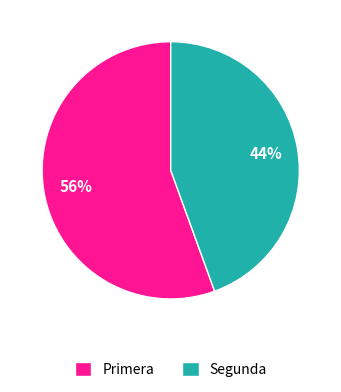

Rank the categories by value from lowest to highest.

Segunda, Primera